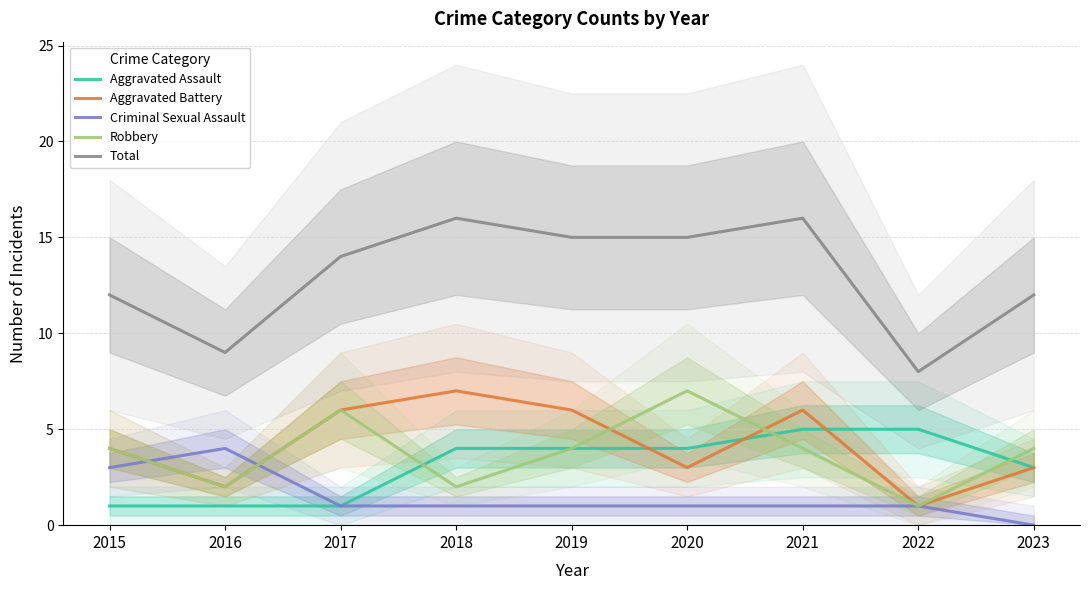

Reading right to left, list all the values displayed in this chart.

Aggravated Assault: 2023=3	2022=5	2021=5	2020=4	2019=4	2018=4	2017=1	2016=1	2015=1
Aggravated Battery: 2023=3	2022=1	2021=6	2020=3	2019=6	2018=7	2017=6	2016=2	2015=4
Criminal Sexual Assault: 2023=0	2022=1	2021=1	2020=1	2019=1	2018=1	2017=1	2016=4	2015=3
Robbery: 2023=4	2022=1	2021=4	2020=7	2019=4	2018=2	2017=6	2016=2	2015=4
Total: 2023=12	2022=8	2021=16	2020=15	2019=15	2018=16	2017=14	2016=9	2015=12